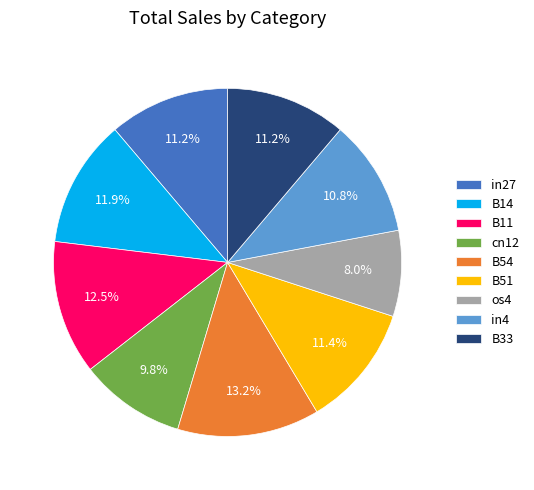

To the nearest percent, what is the average slice percentage?

11%